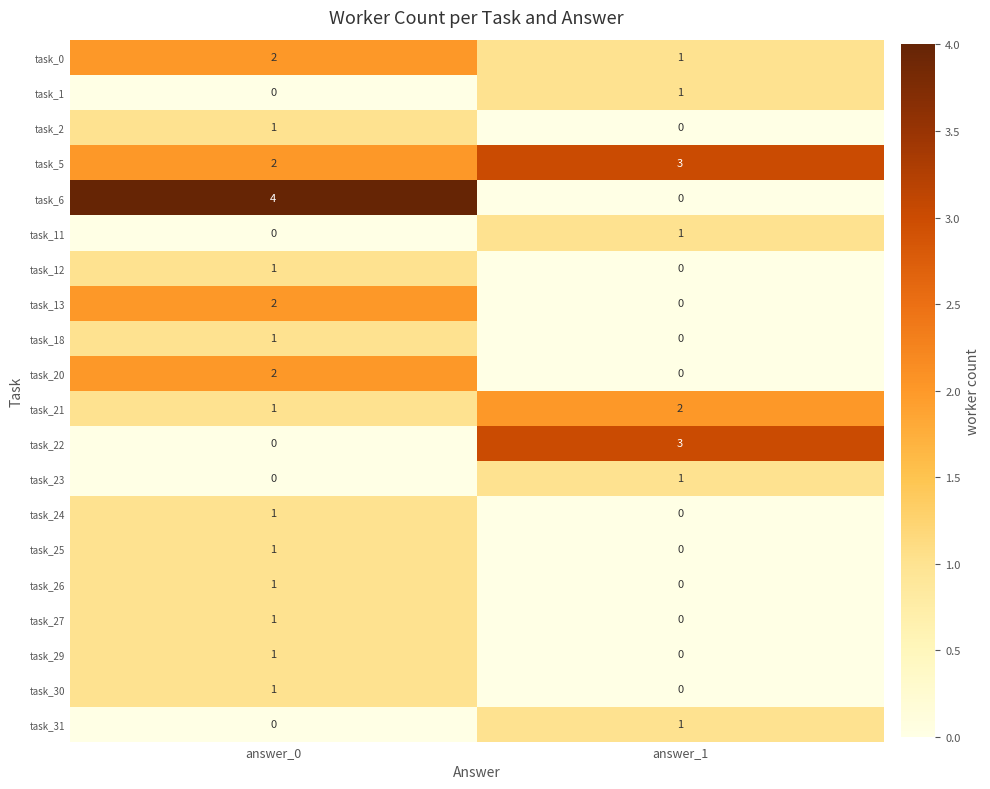

Which category has the highest value across all series?

answer_0